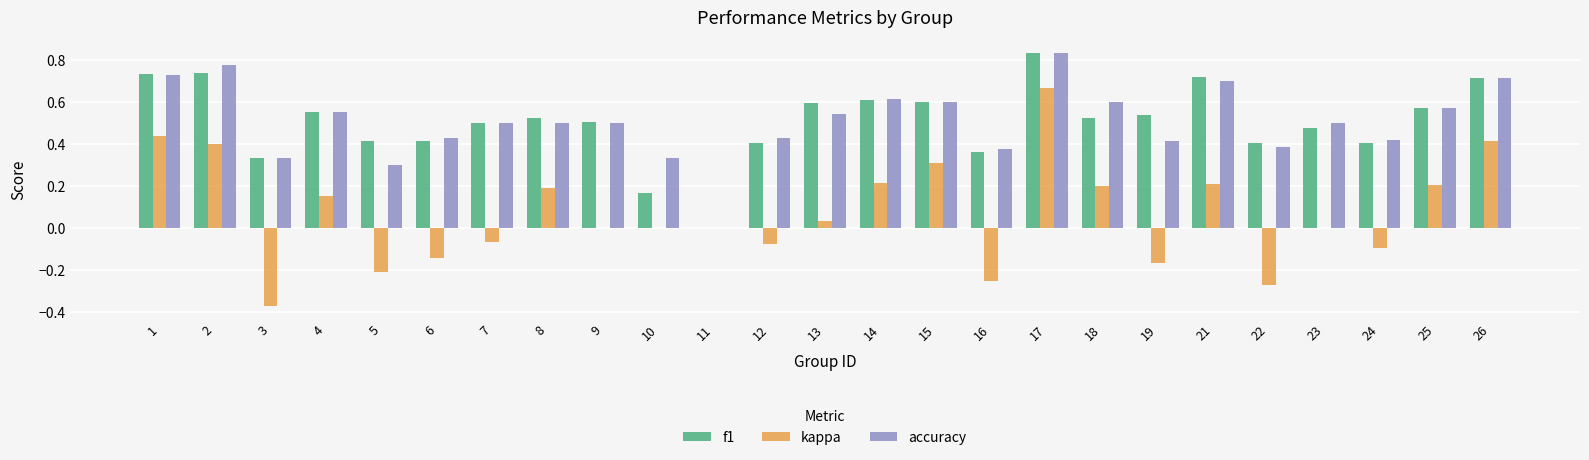

How many groups of bars are there?

25